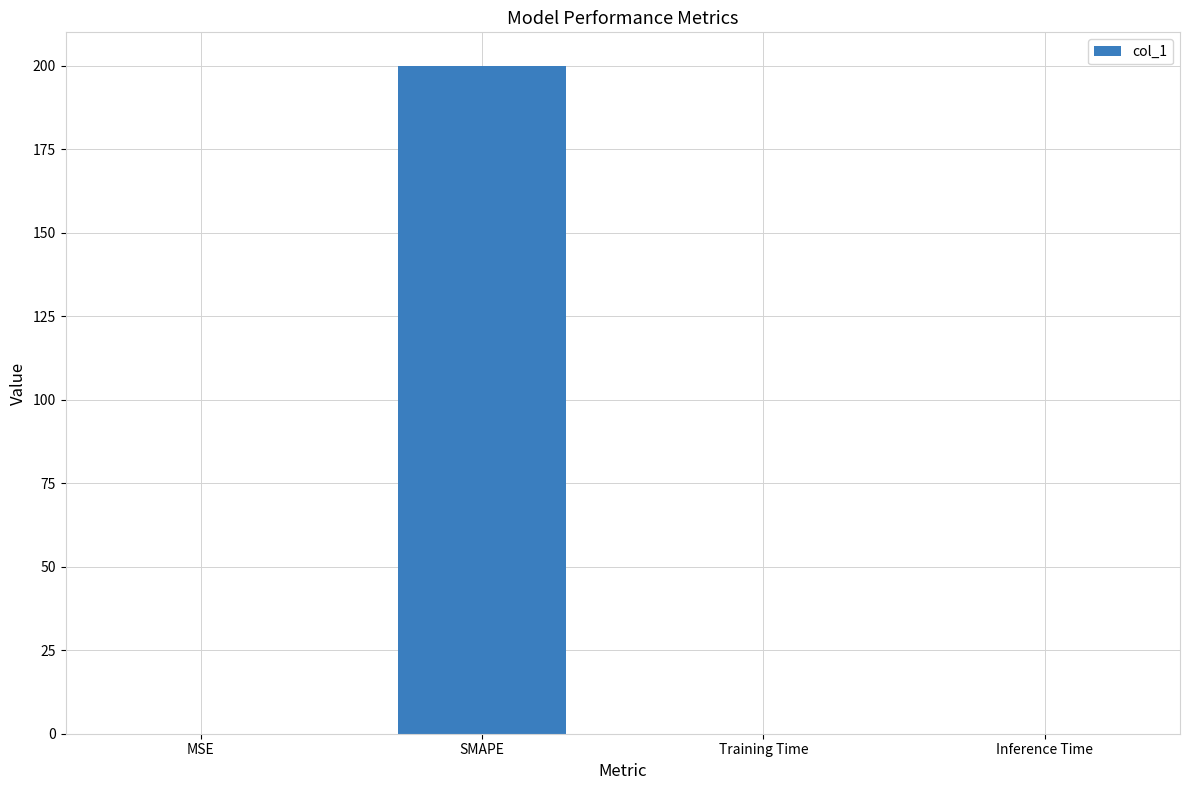

Between Inference Time and SMAPE, which is larger?

SMAPE